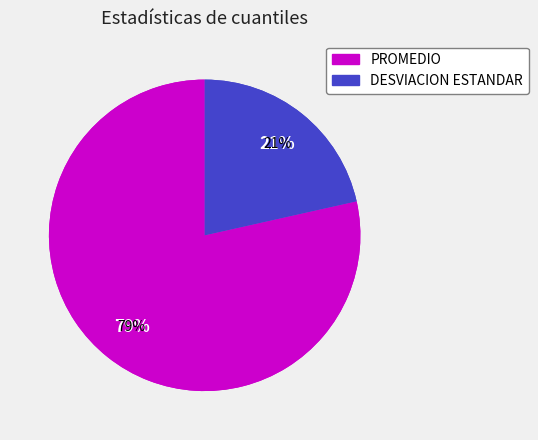

Count the number of slices in the pie.

2